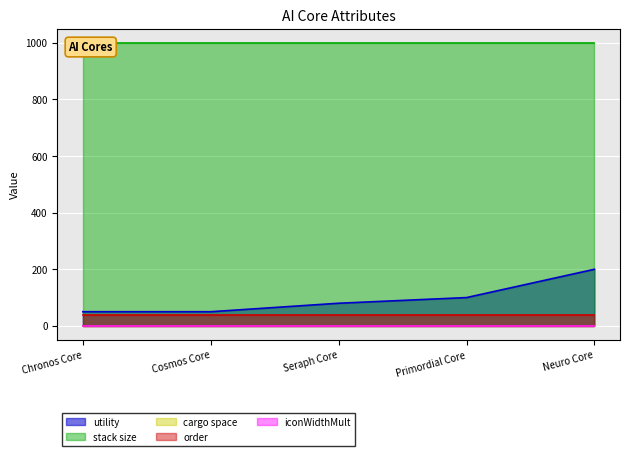

Which series has the largest range (max minus min)?

utility